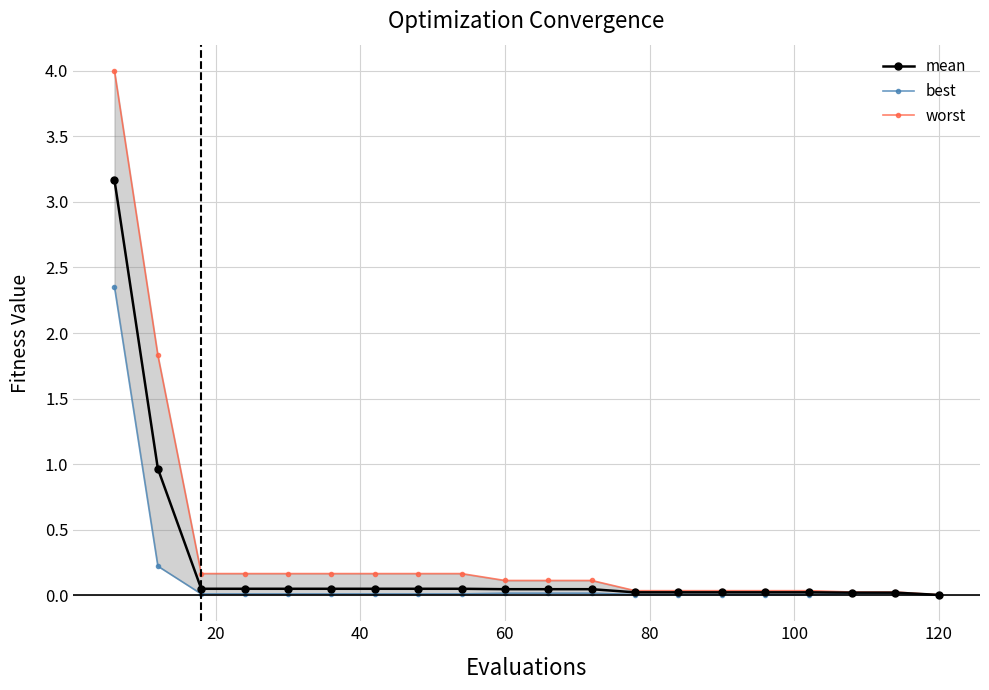

True or false: best has more than 1 points higher than both neighbors.

False